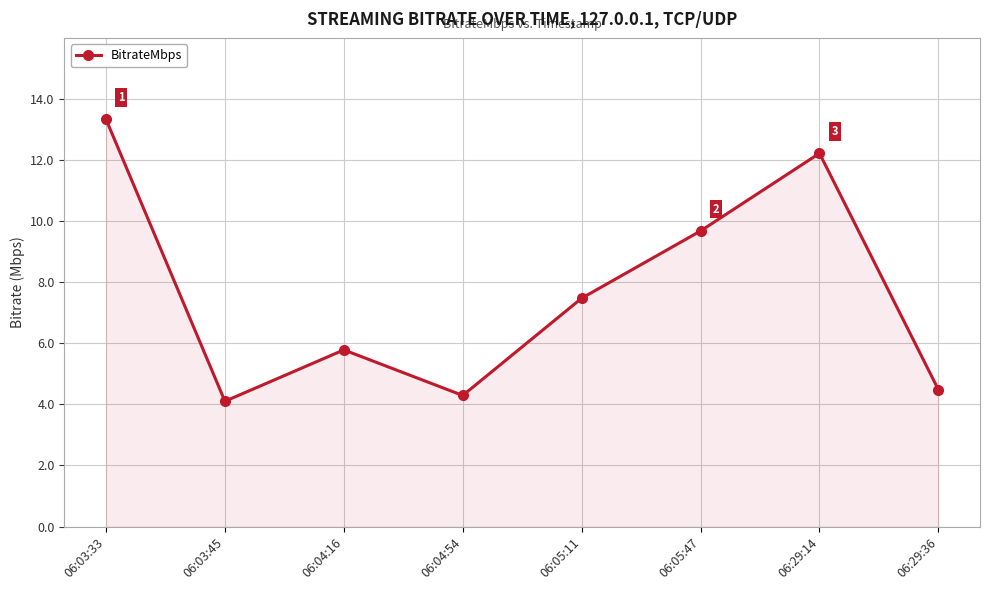

What is the greatest value displayed?

13.3